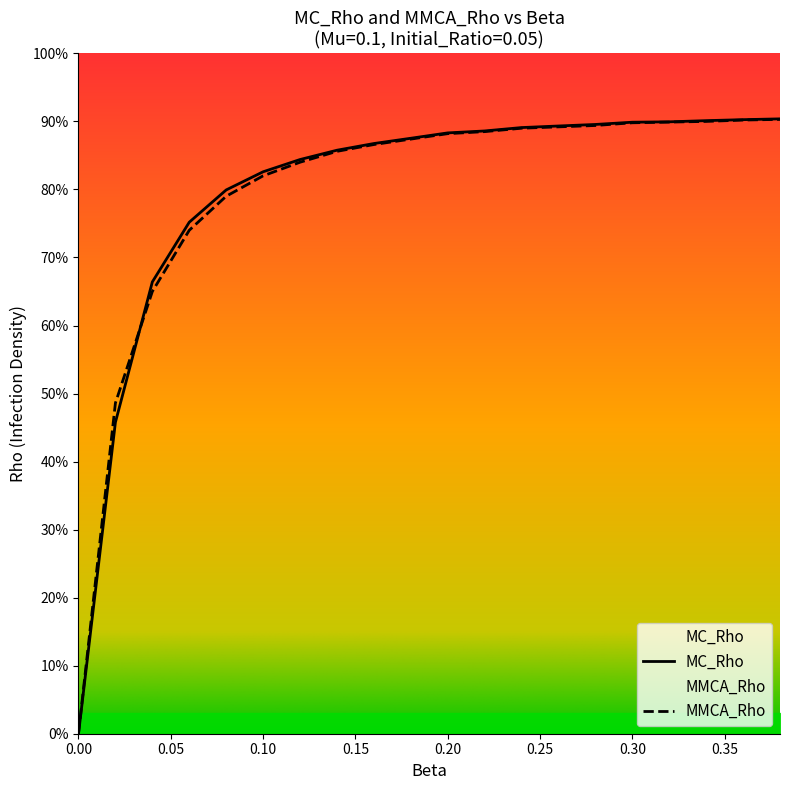

Rank the series by their maximum value, from highest to lowest.

MC_Rho, MMCA_Rho